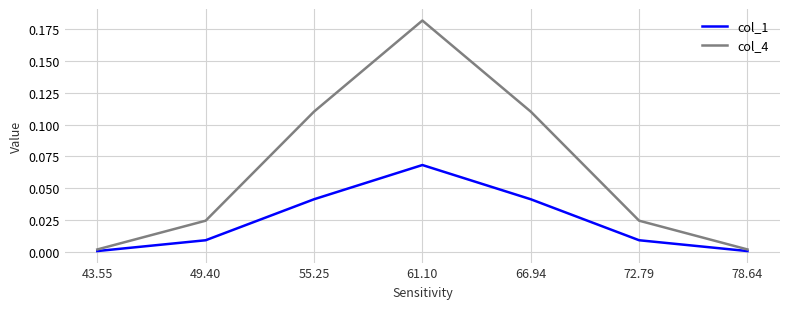

In col_1, how many points are higher than both neighbors (excluding endpoints)?

1